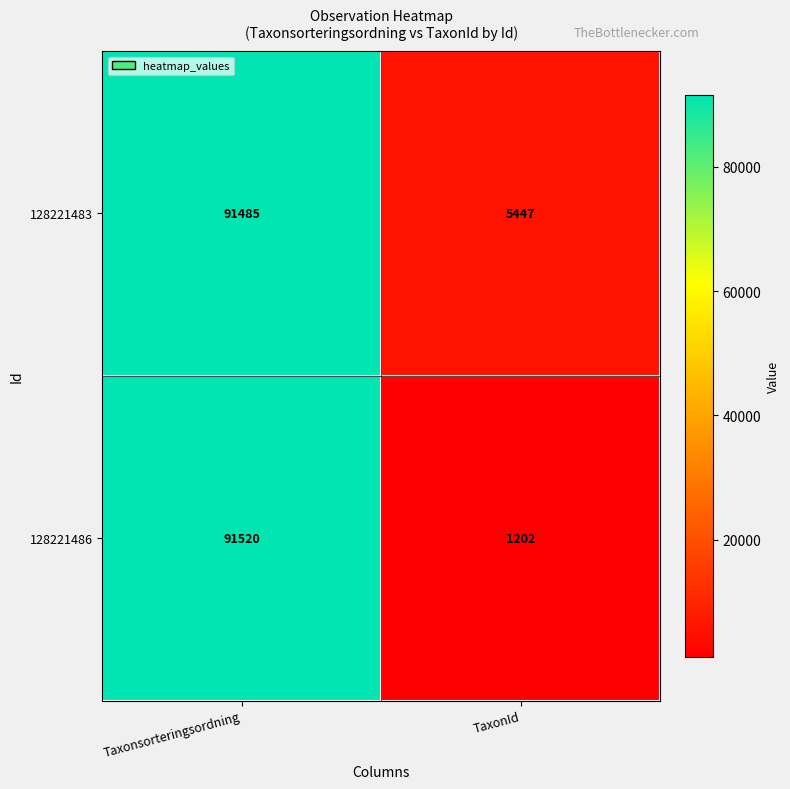

List the series in order of their overall mean, lowest first.

128221486, 128221483